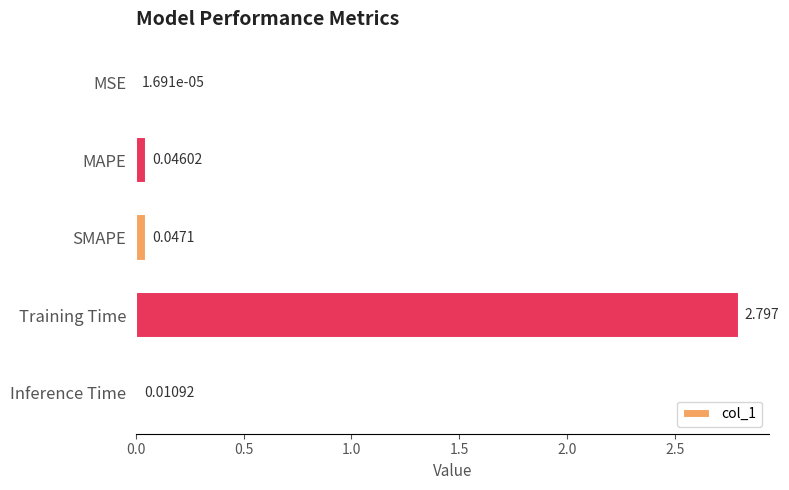

Where is the data nearest to the value 1?

SMAPE